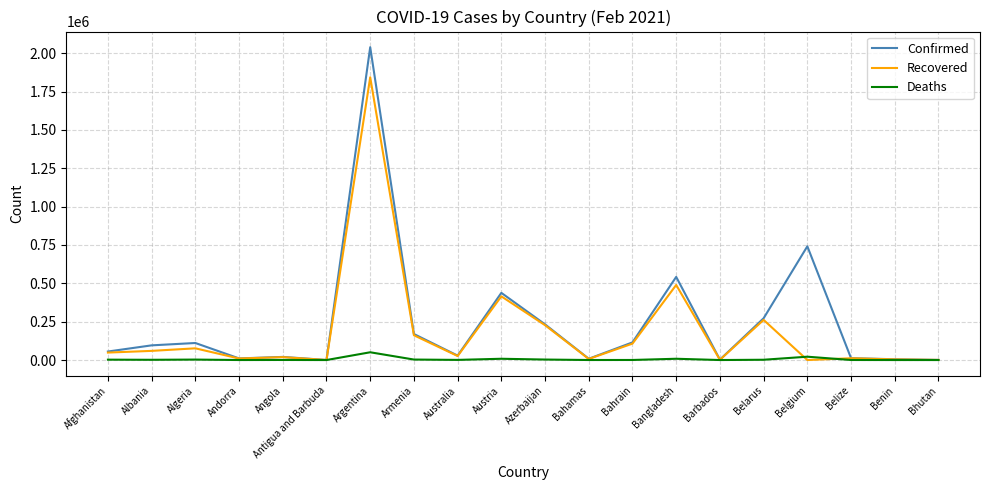

Which label corresponds to the largest value in the chart?

Argentina